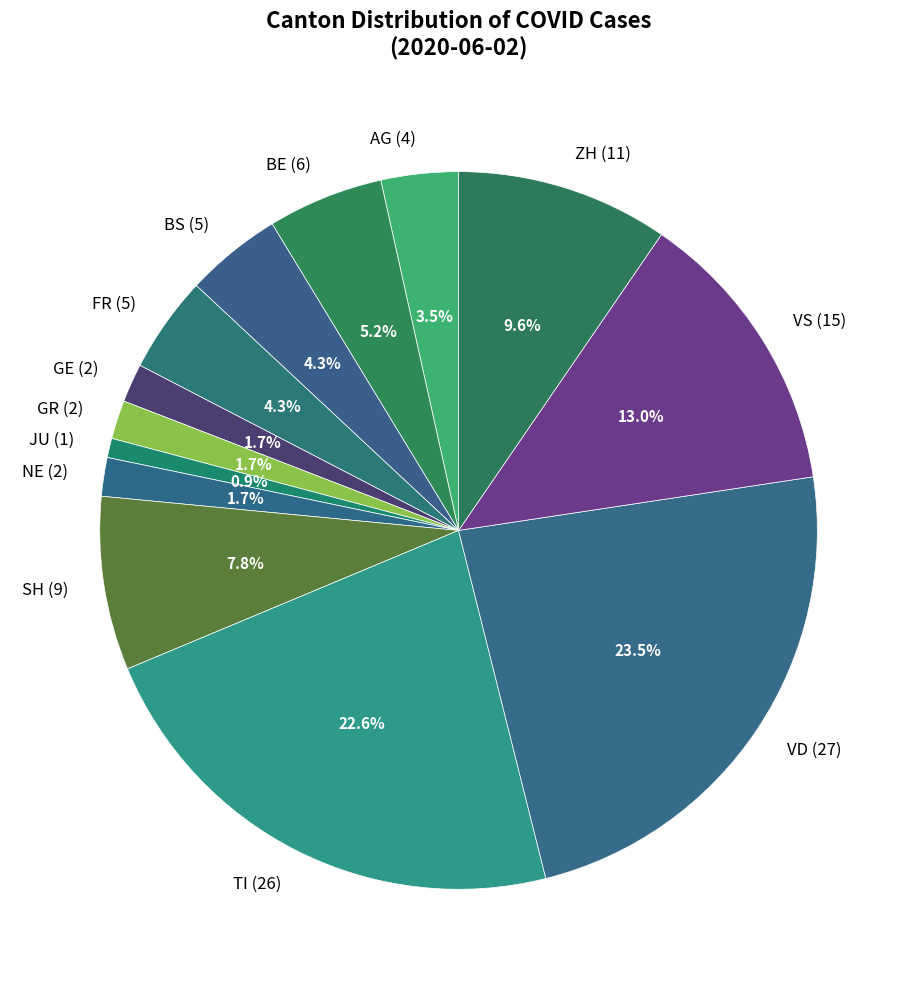

What is the smallest slice in the pie chart?

JU (1)